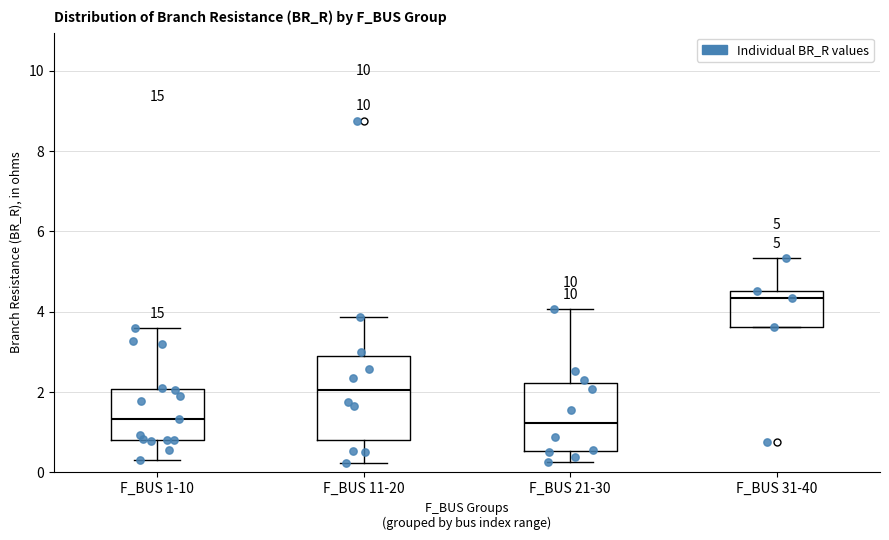

Which box has the highest median line?

F_BUS 31-40